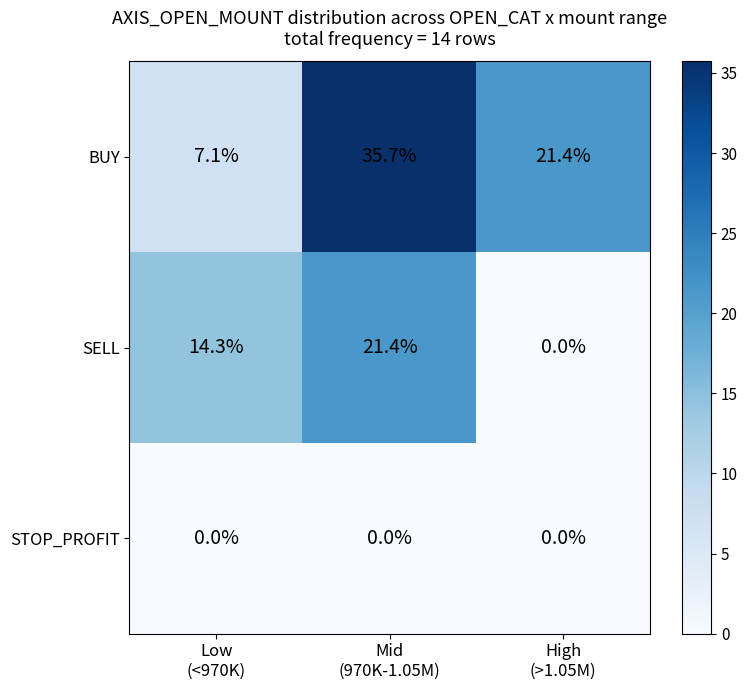

Reading right to left, list all the values displayed in this chart.

BUY: 21.4	35.7	7.1
SELL: 0.0	21.4	14.3
STOP_PROFIT: 0.0	0.0	0.0